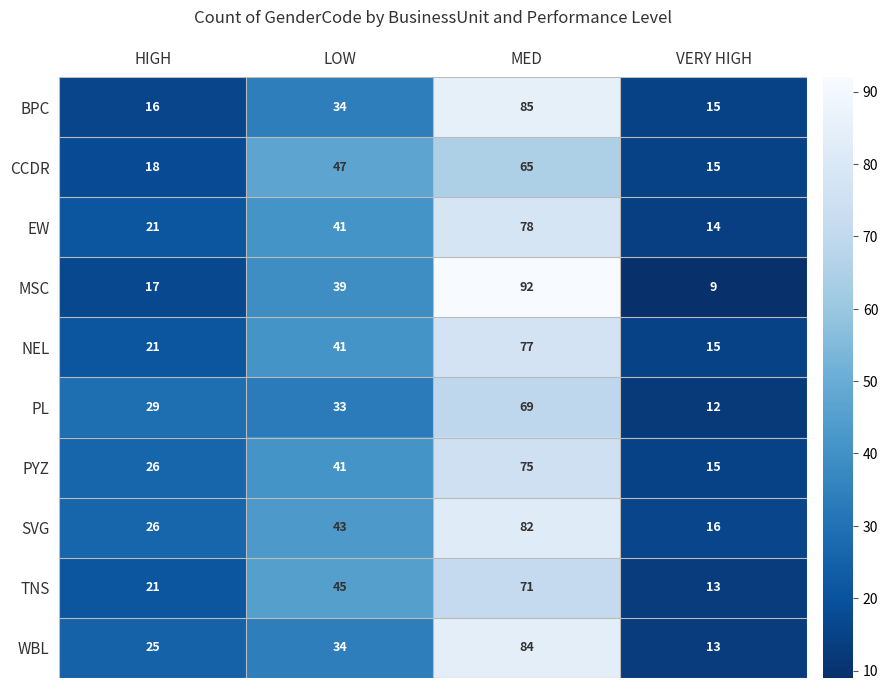

Which series has the largest range (max minus min)?

MSC